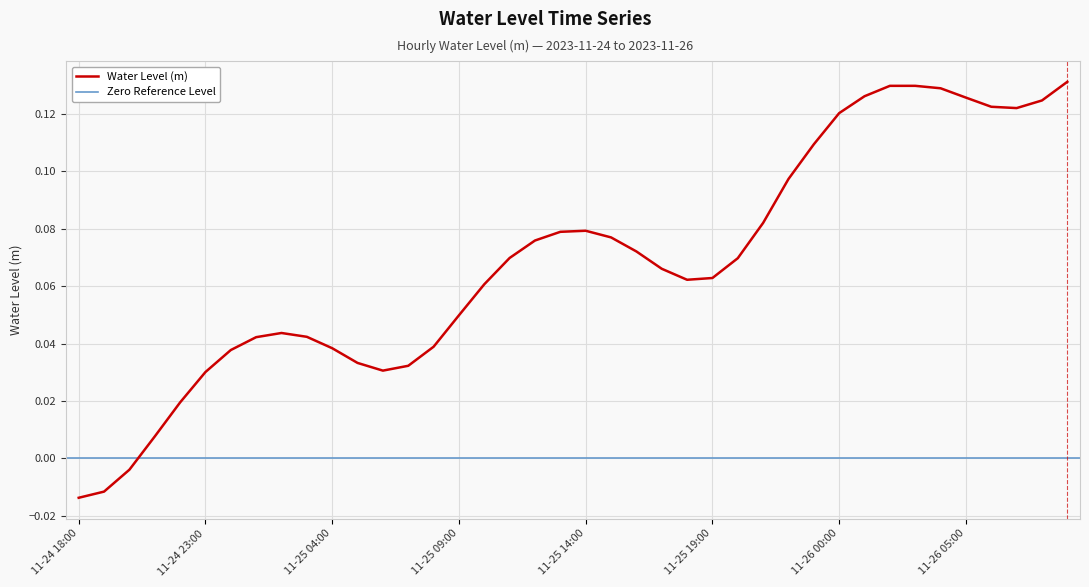

The chart shows a value of 0.0 at 2023-11-25 07:00. True or false?

True